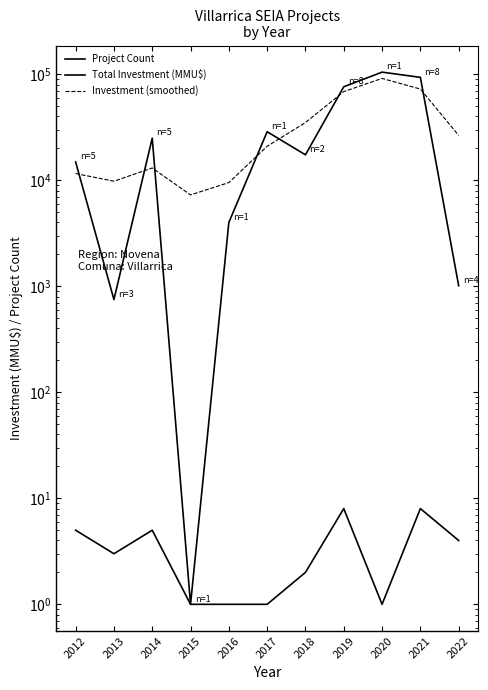

Is the value of Investment (smoothed) at 2015 greater than the value of Total Investment (MMU$) at 2015?

Yes